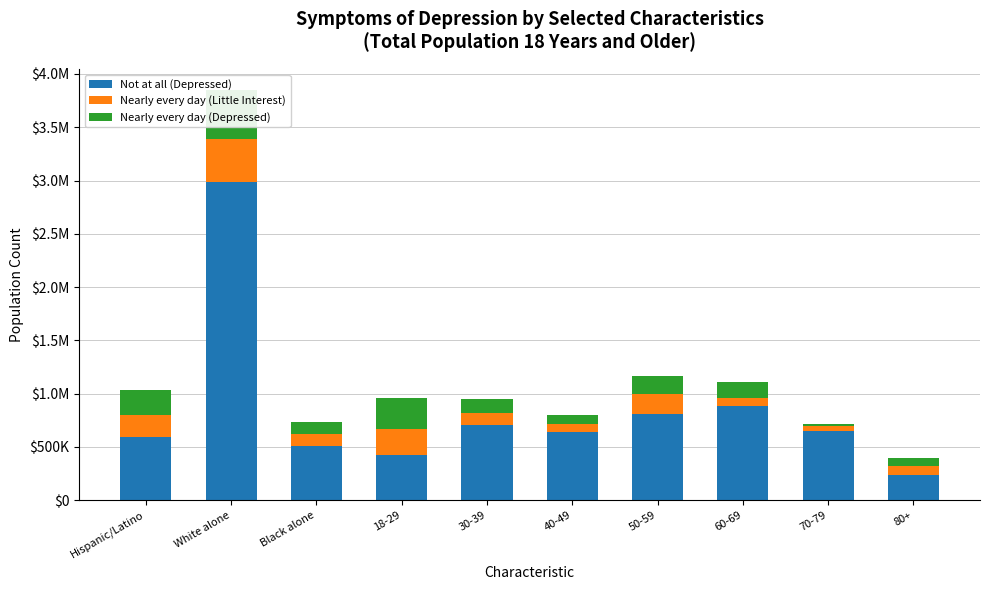

What is the value of the Nearly every day (Depressed) bar at the 9th from the left?

27078